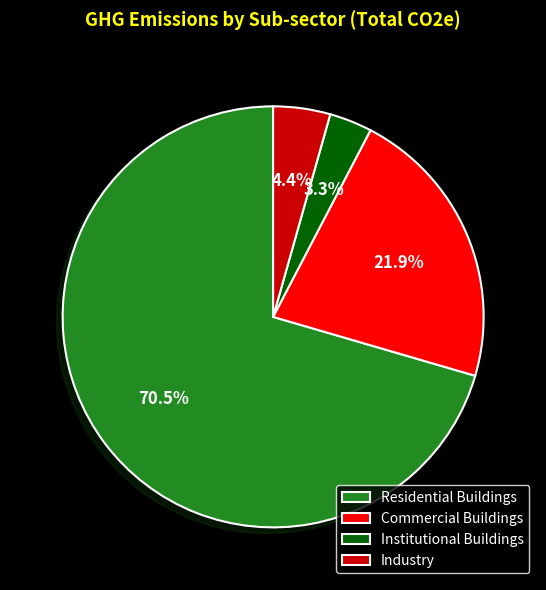

How many segments does this pie chart have?

4